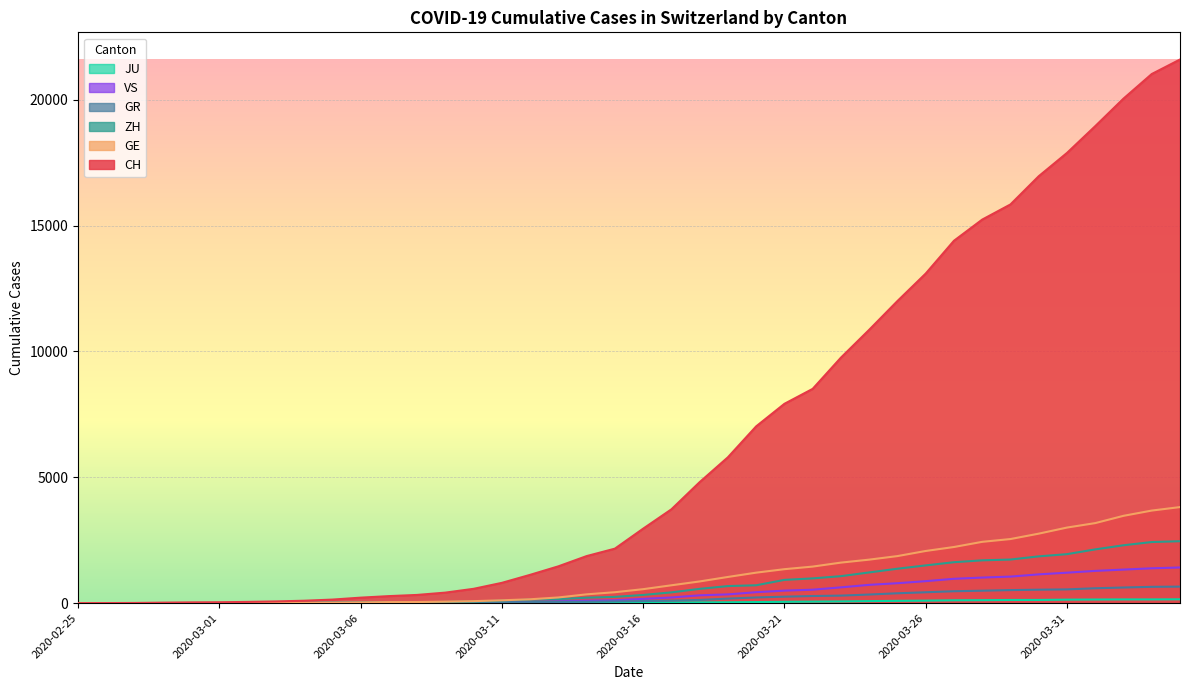

How many lines are shown in the chart?

6